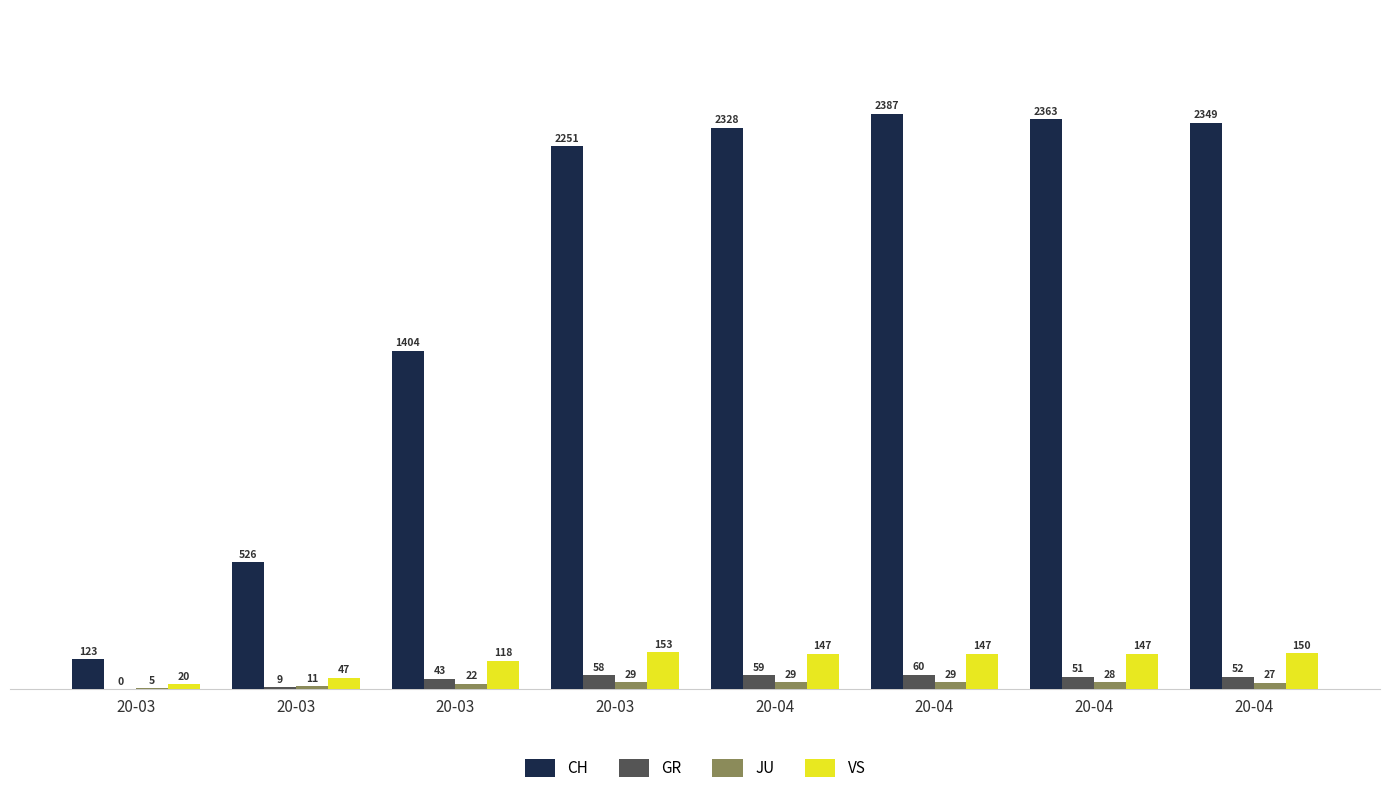

Which has a higher value, 20-03 or 20-04?

20-04